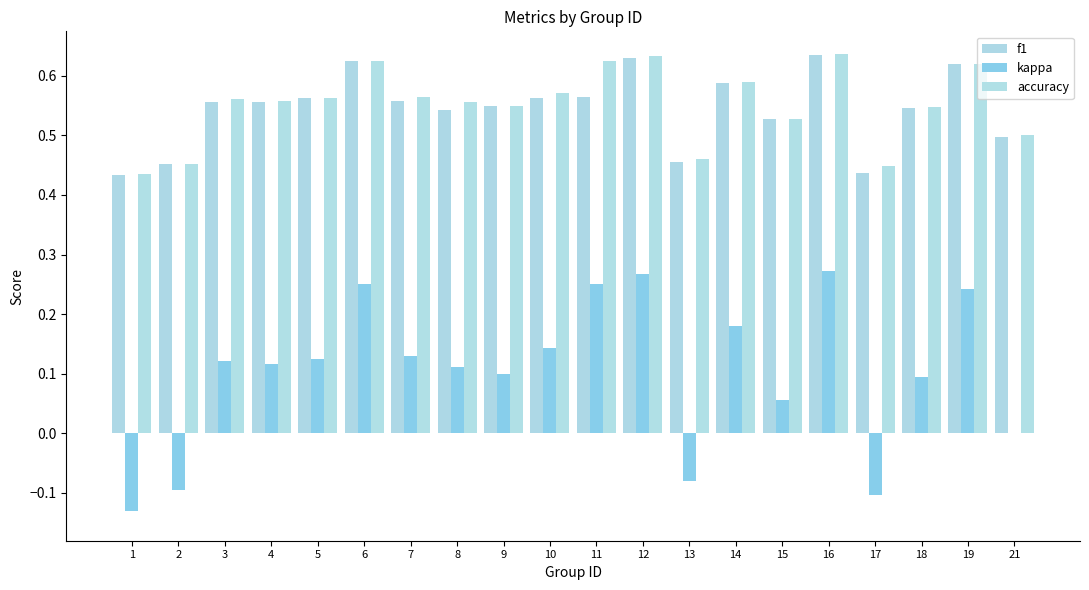

What is the sum of all accuracy values?

11.0